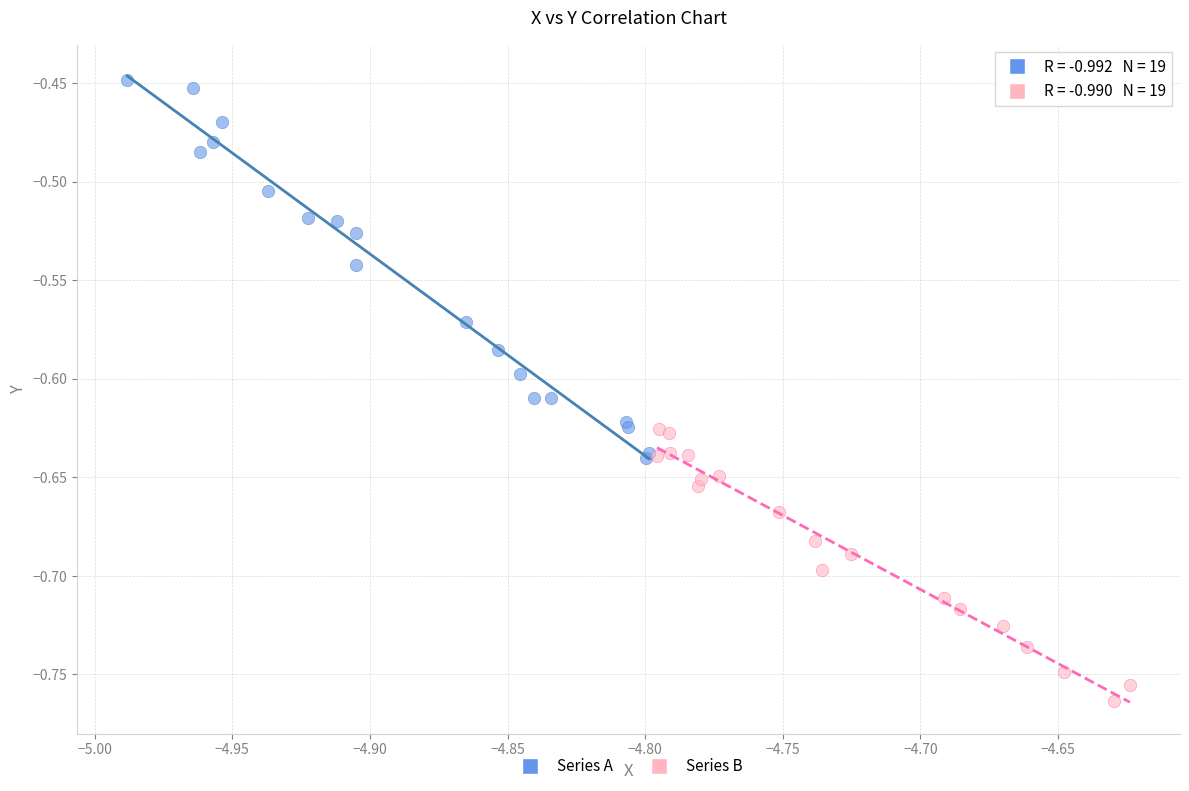

Which series reaches the minimum Y coordinate?

Series B